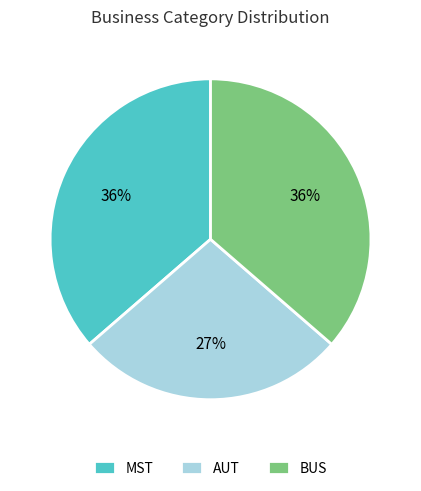

True or false: BUS accounts for 36% of the total.

True